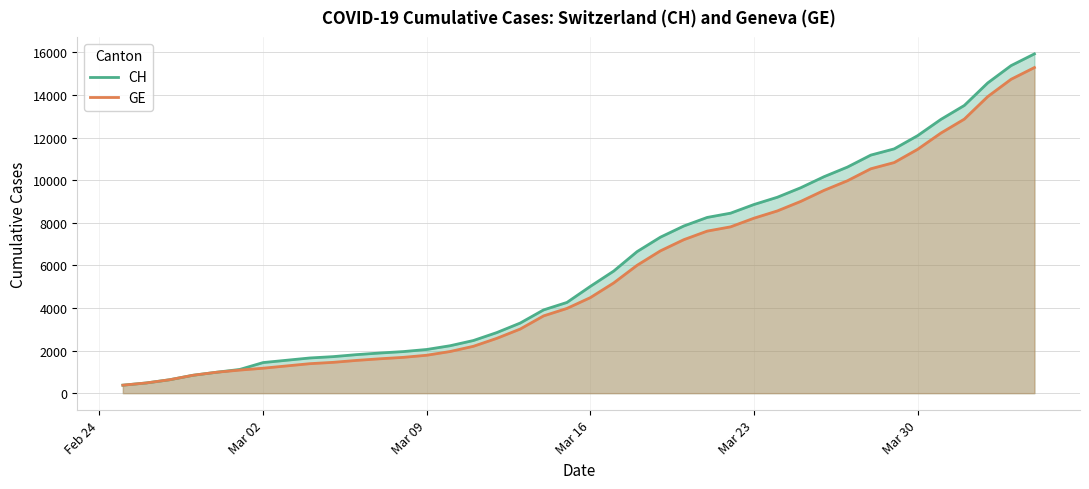

What is the smallest value displayed?

375